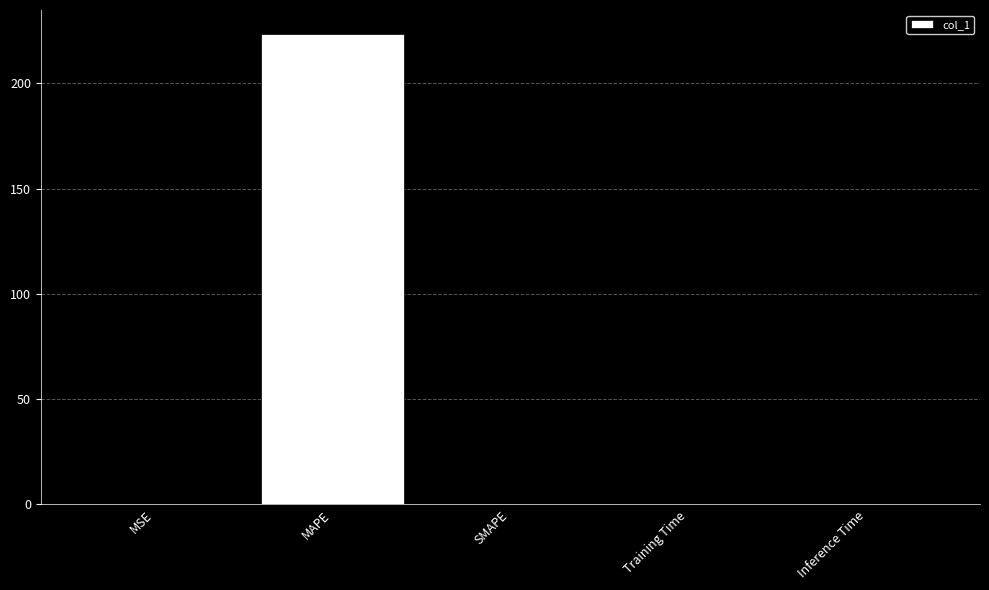

What is the sum of all values?

223.6